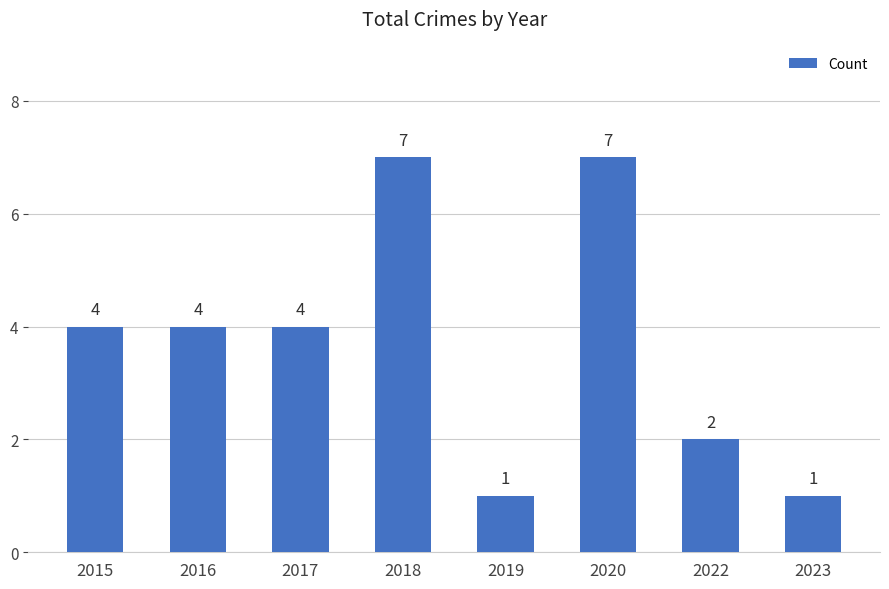

How many values are between 2 and 7?

6